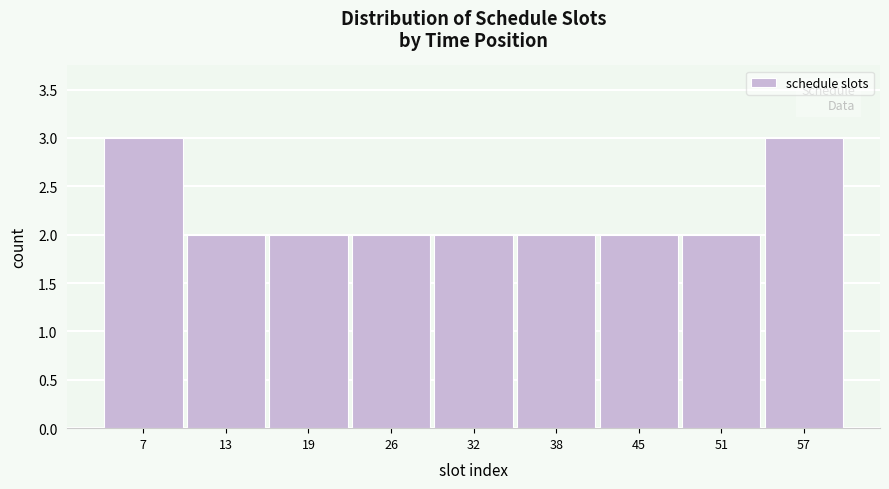

Reading right to left, transcribe all the data shown in this chart.

57=3	51=2	45=2	38=2	32=2	26=2	19=2	13=2	7=3